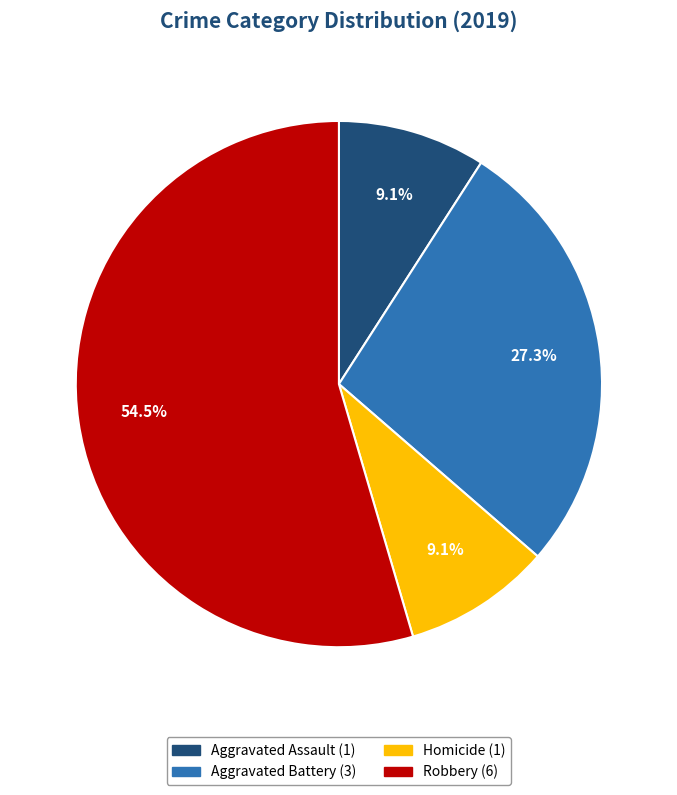

Is there any slice that represents more than half of the pie?

Yes